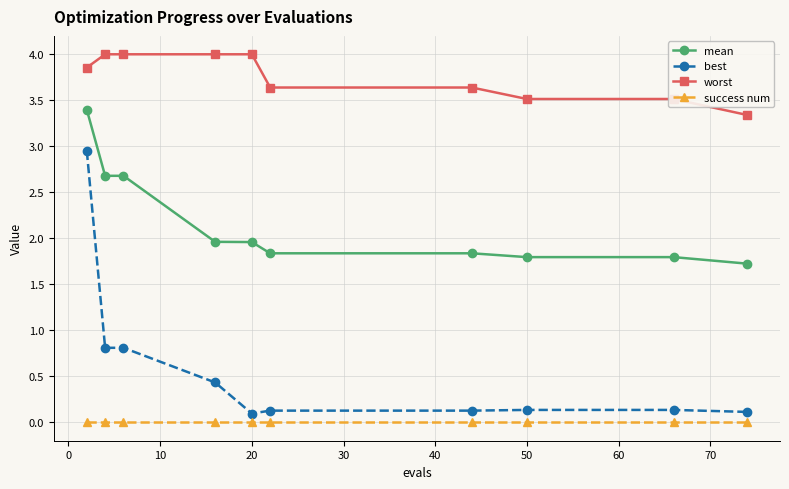

Count the number of data series in this chart.

4